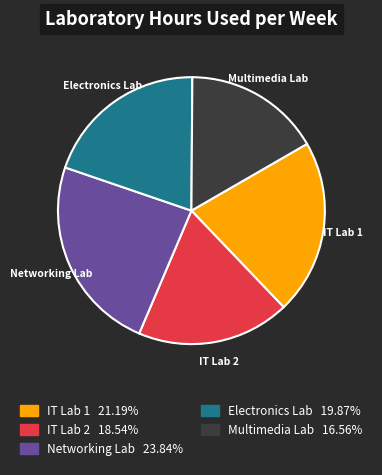

Is Networking Lab the majority of the pie?

No